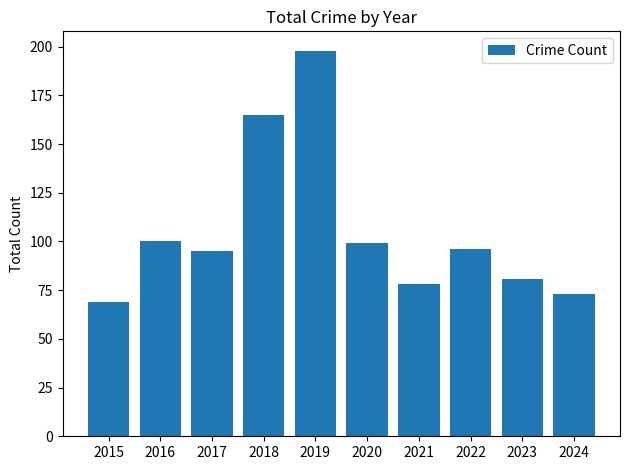

Reading left to right, transcribe all the data shown in this chart.

69	100	95	165	198	99	78	96	81	73